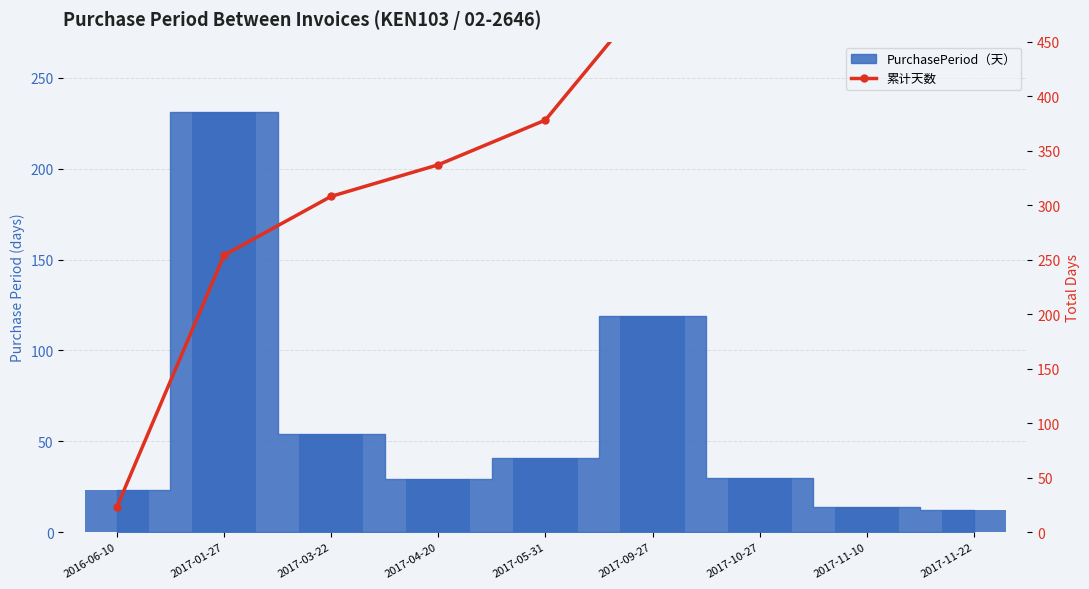

What is the label of the 8th bar from the left?

2017-11-10